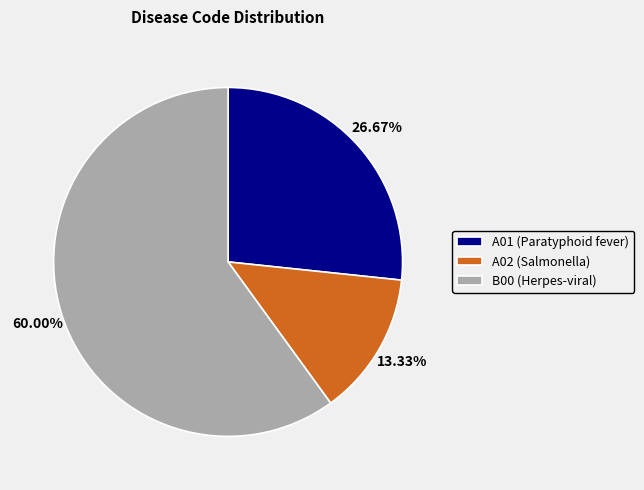

What is the largest slice in the pie chart?

B00 (Herpes-viral)